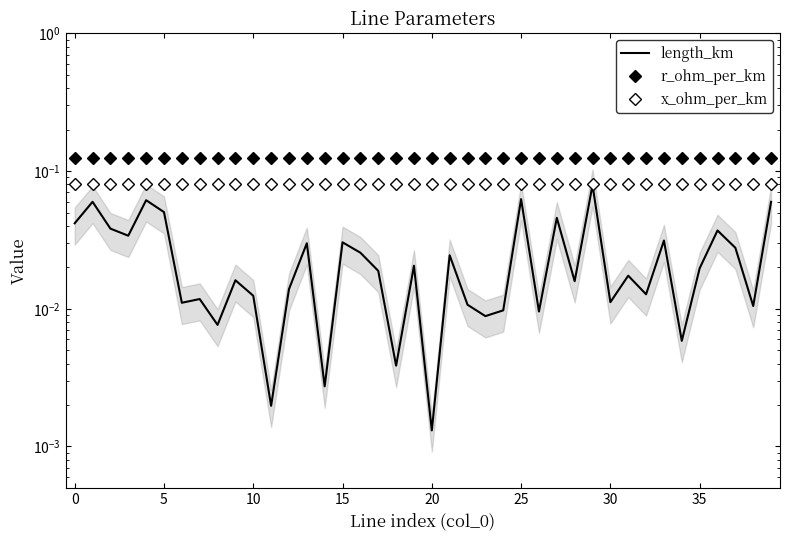

Which series has the largest range (max minus min)?

length_km